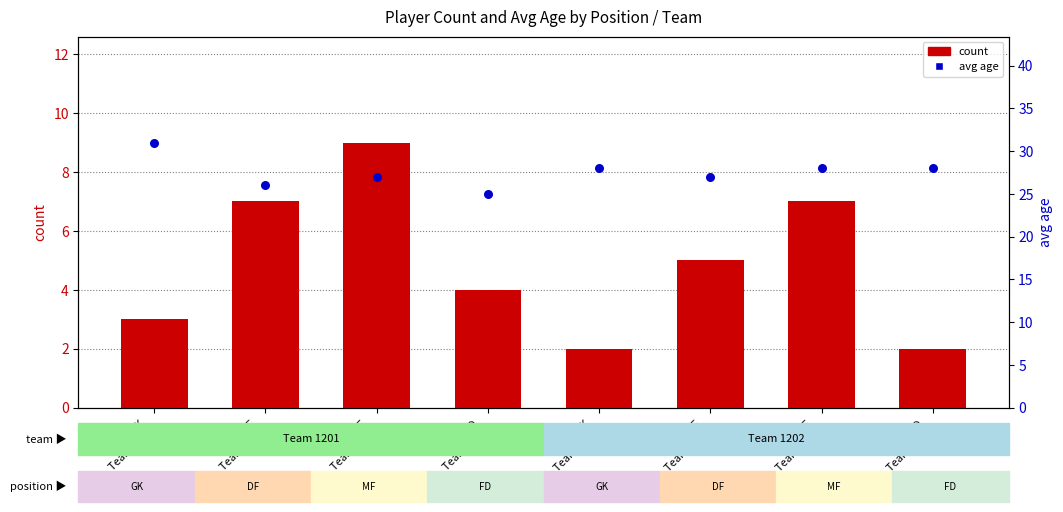

Which series has the widest spread of Y values?

count